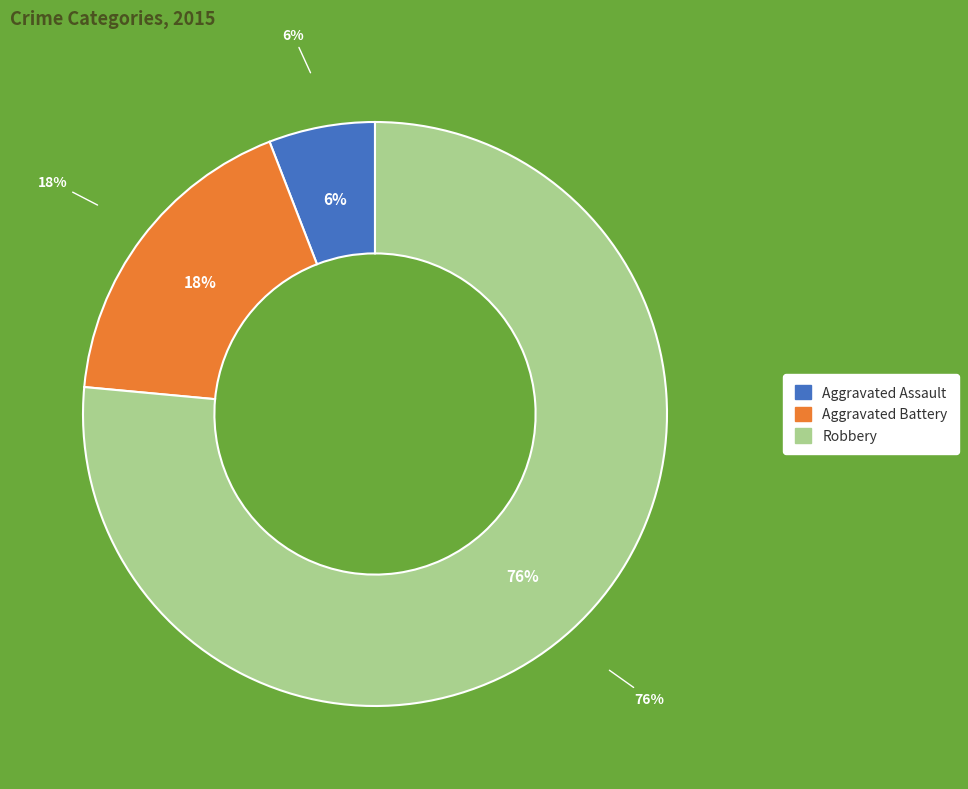

Rank the categories by value from highest to lowest.

Robbery, Aggravated Battery, Aggravated Assault